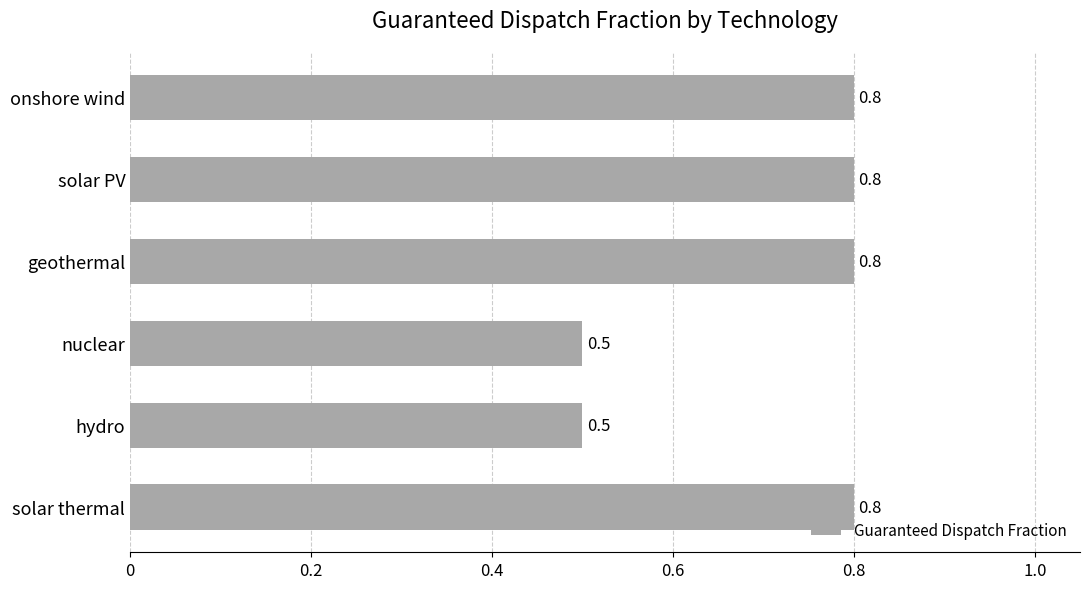

The chart shows a value of 0.8 at solar thermal. True or false?

True